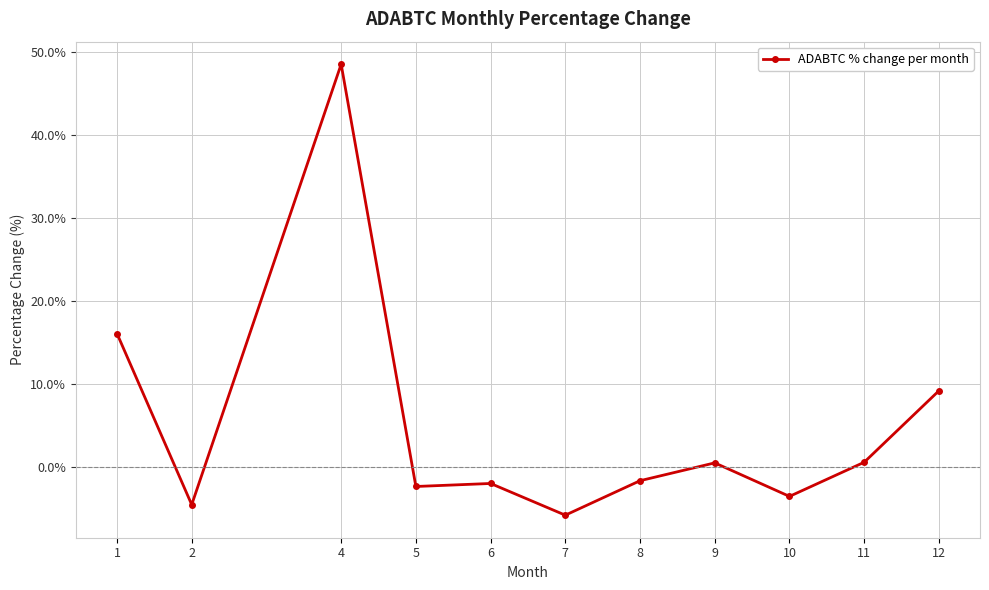

The value at 9 is 0.5. True or false?

True